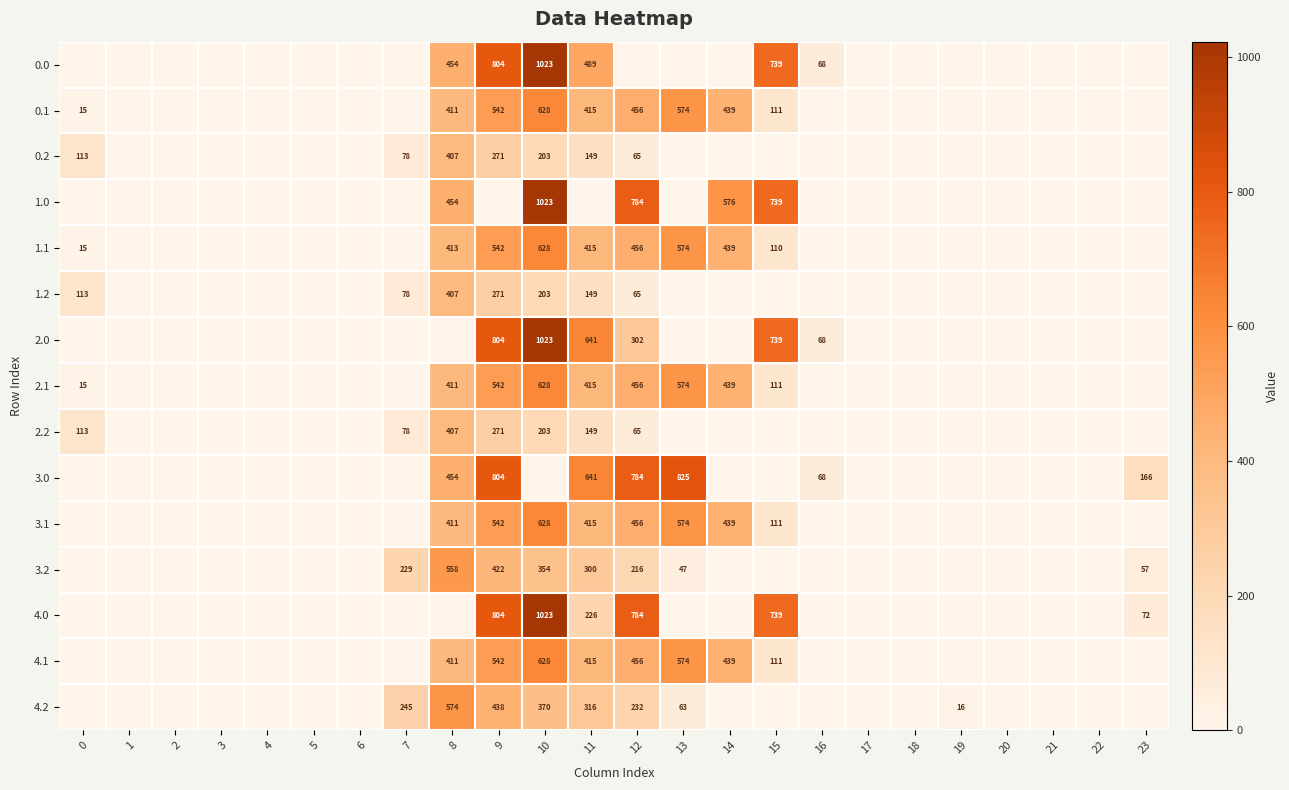

Is it true that 2.1 equals 415 at 11?

True